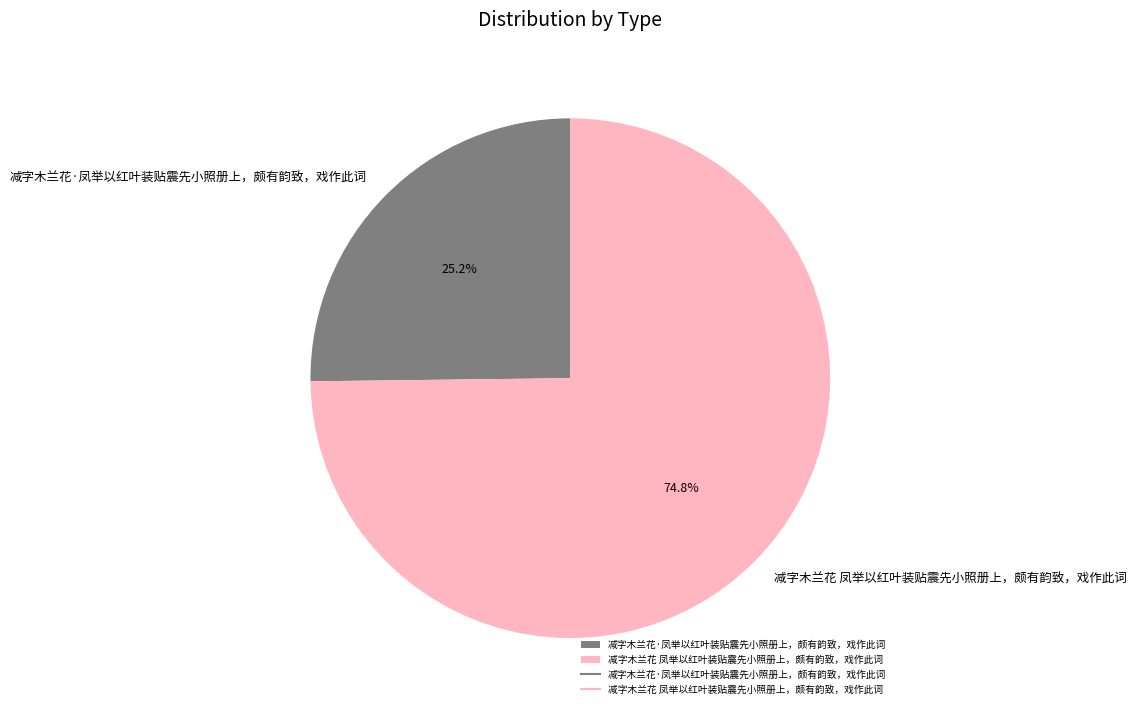

Count the number of slices in the pie.

2